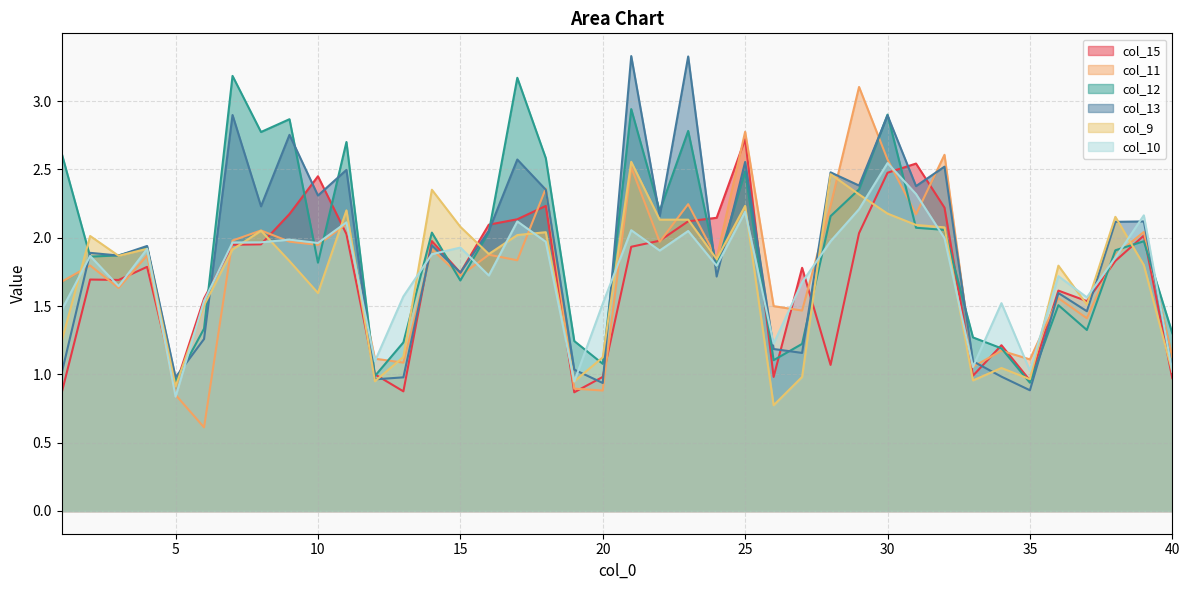

What is the total value across all series at 23?

14.7